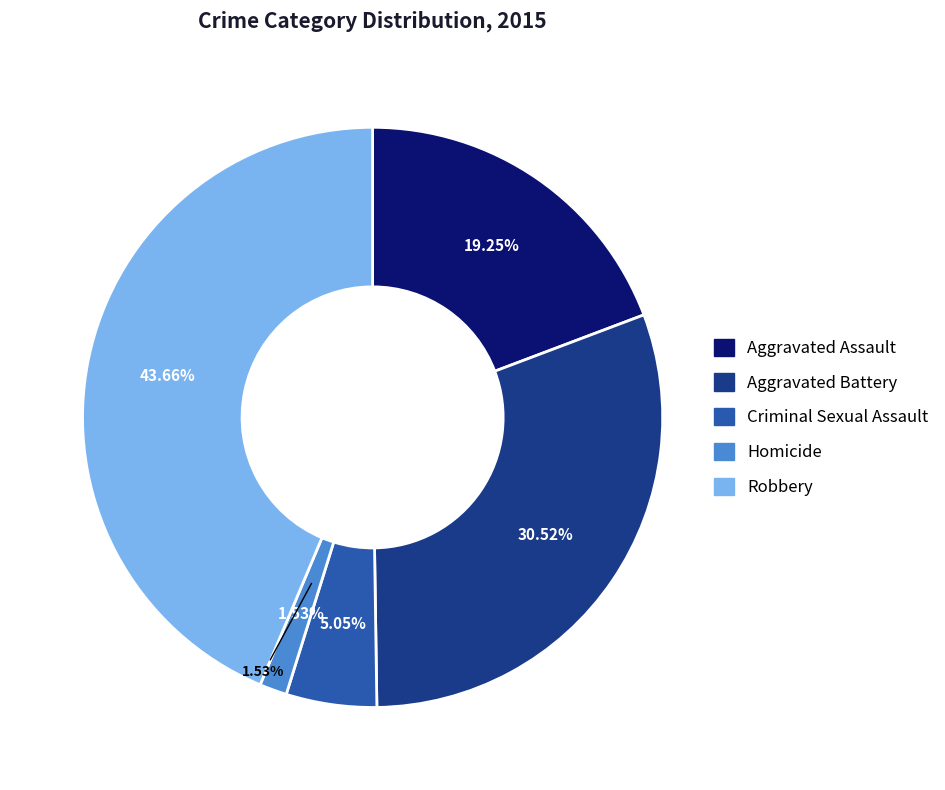

To the nearest percent, what portion does Homicide represent?

2%